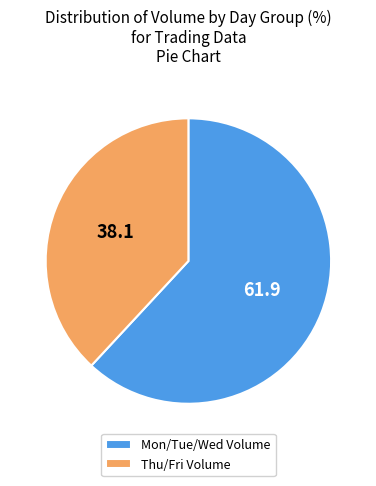

Rank the categories by value from lowest to highest.

Thu/Fri Volume, Mon/Tue/Wed Volume